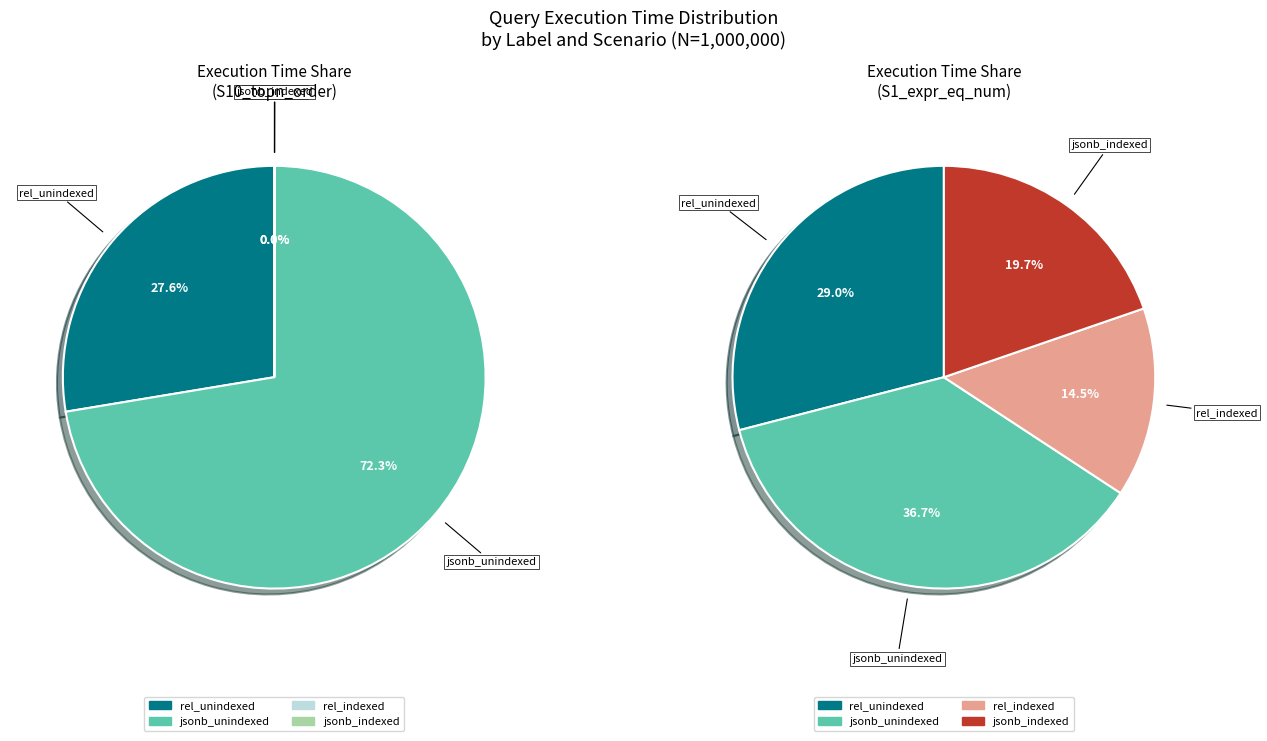

To the nearest percent, what percentage of the pie is N=1000000 jsonb_unindexed?

72%